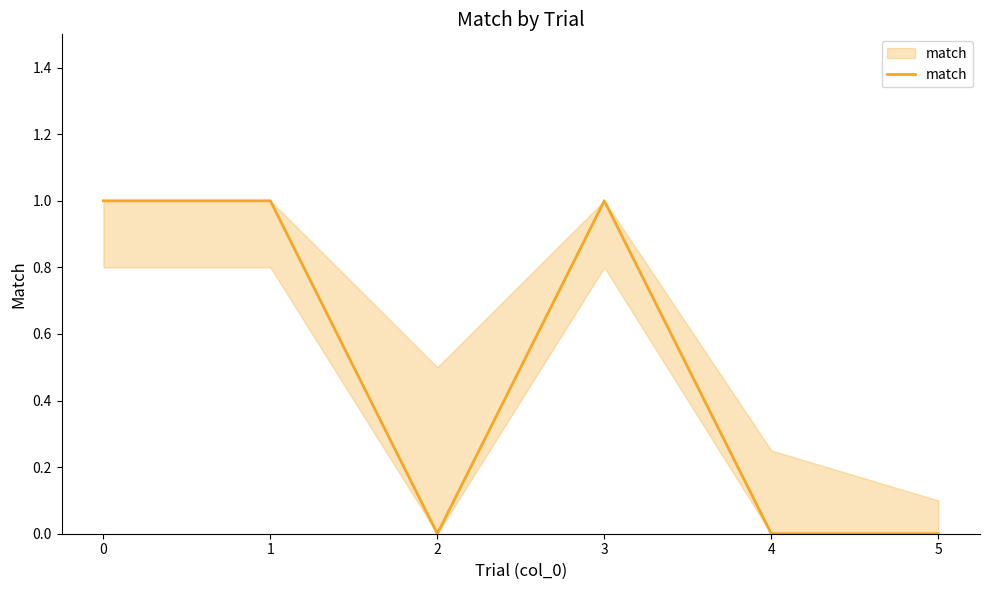

Reading right to left, transcribe all the data shown in this chart.

5=0	4=0	3=1	2=0	1=1	0=1